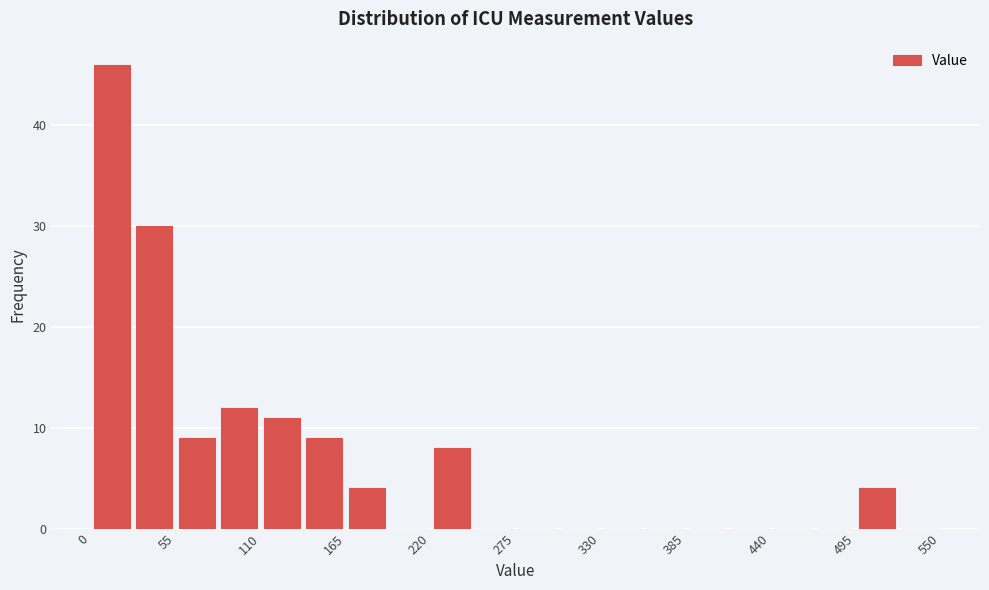

Read against the x-axis, roughly where is the centre of the tallest bar?

10